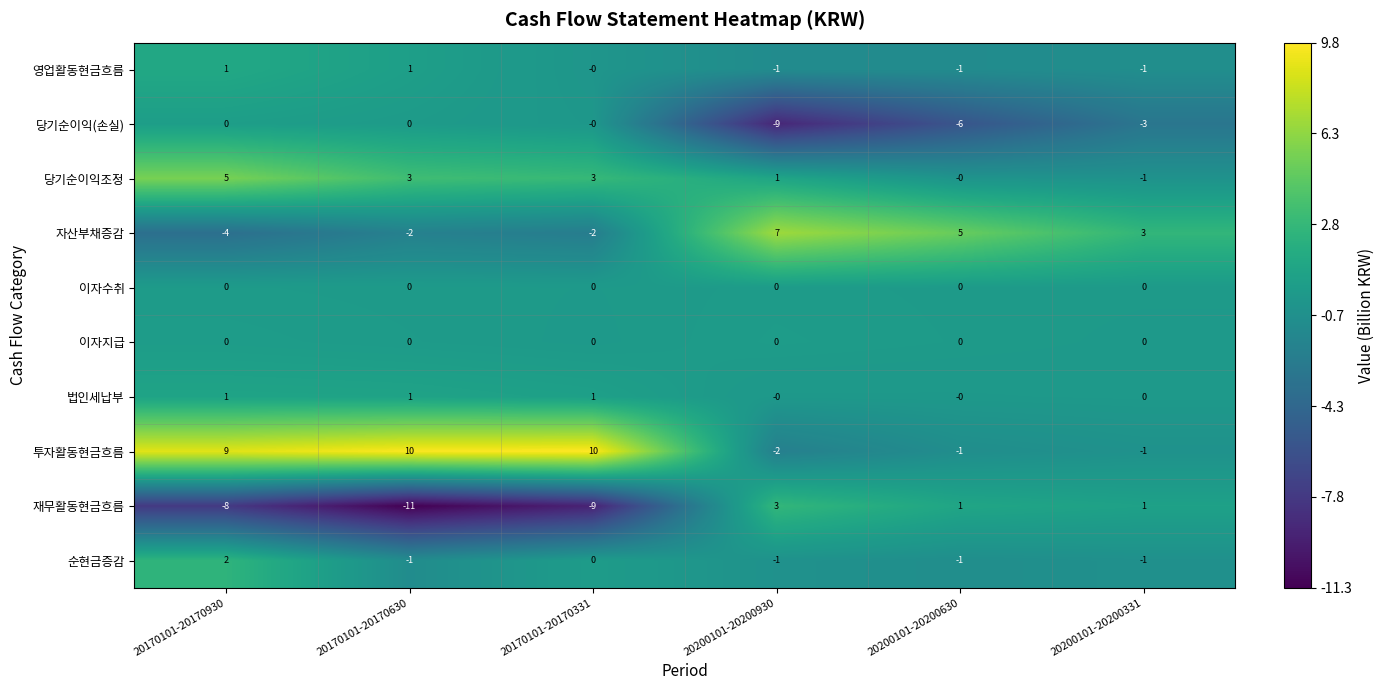

How many categories are shown in the chart?

6